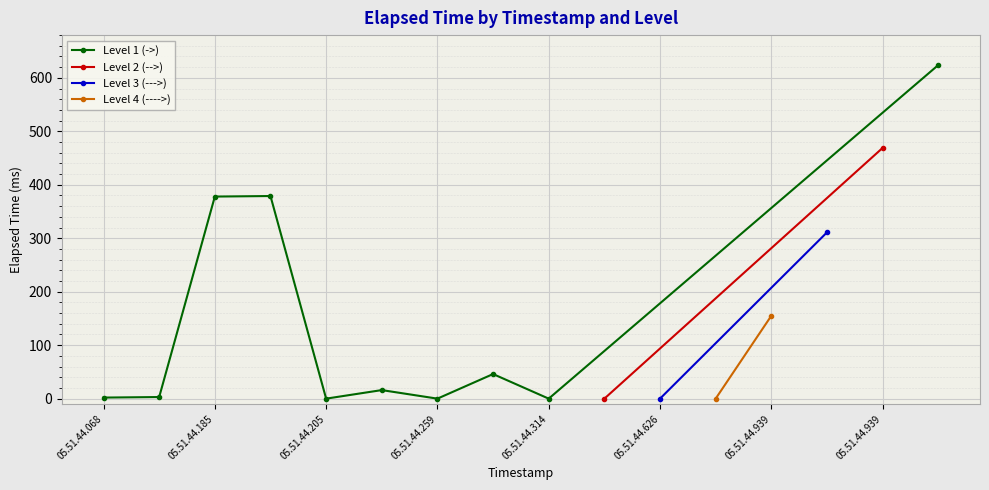

Reading right to left, what are all the values shown in this chart?

624	469	311	155	0	0	0	0	46	0	16	0	379	378	3	2